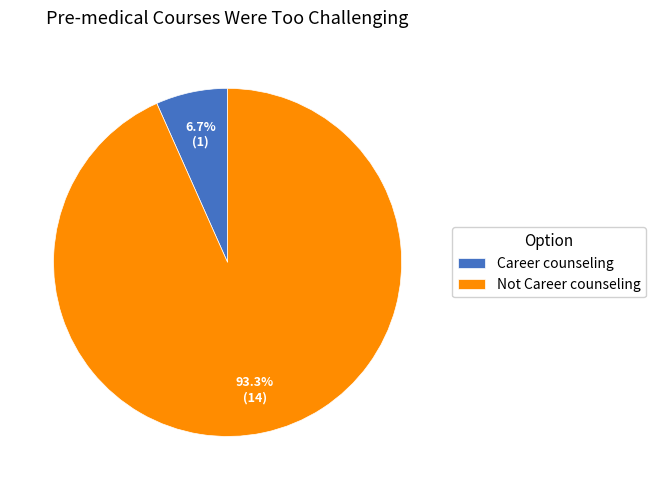

What percentage is the Career counseling slice, to the nearest percent?

7%